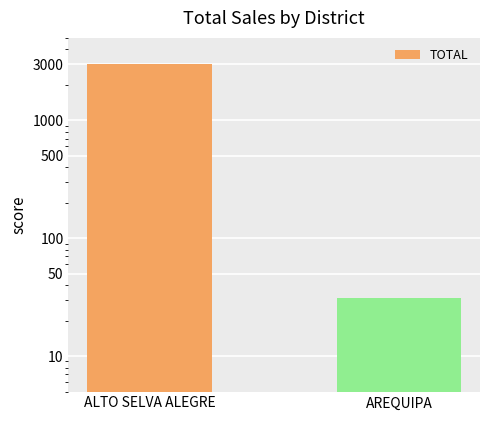

The value at ALTO SELVA ALEGRE is 3028.2. True or false?

True